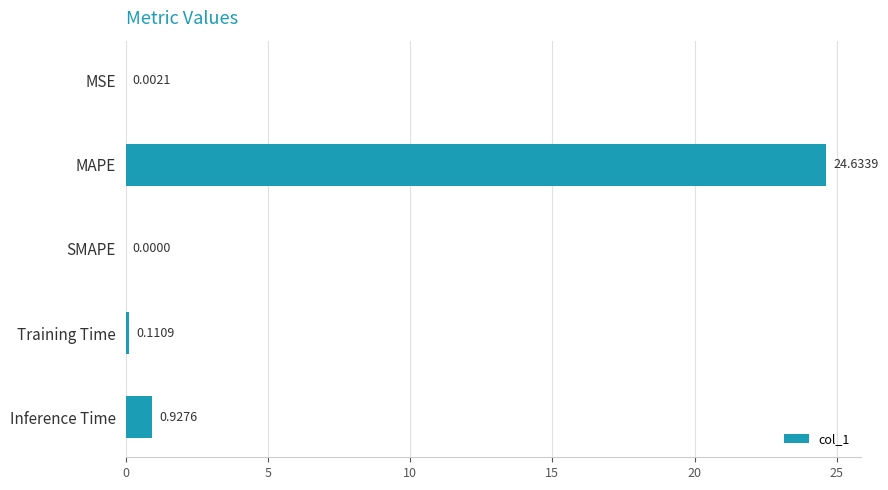

What is the sum of all values?

25.7